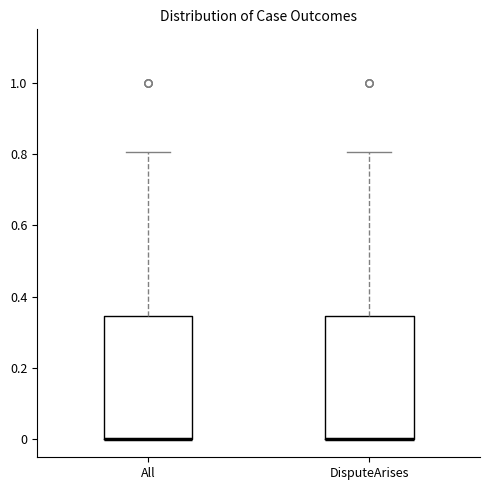

Where does the upper whisker of the box for DisputeArises end on the y-axis? The values are not printed on the chart, so give them approximately, as read against the axis.

0.80